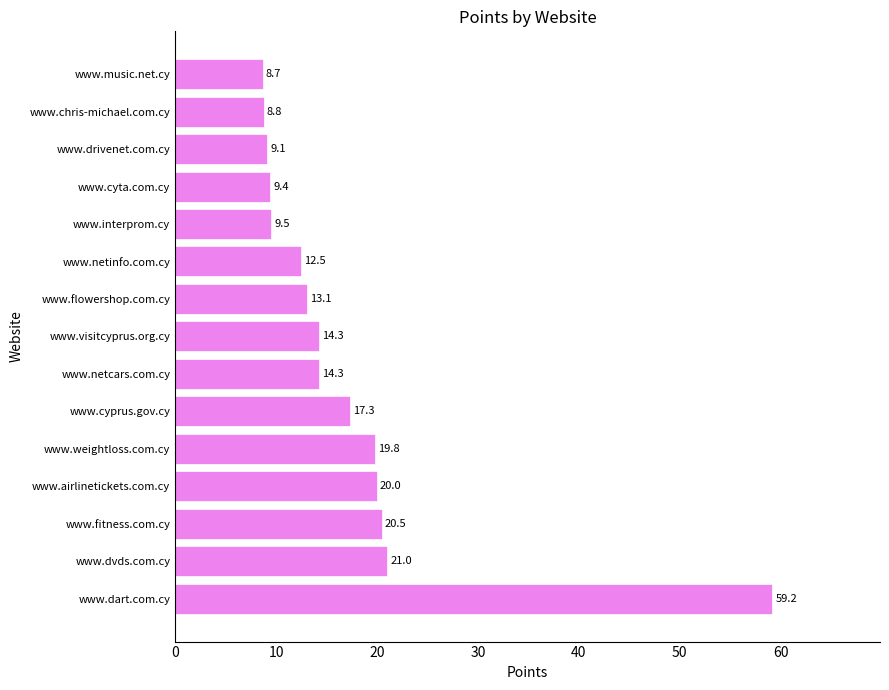

What is the maximum value shown in the chart?

59.2